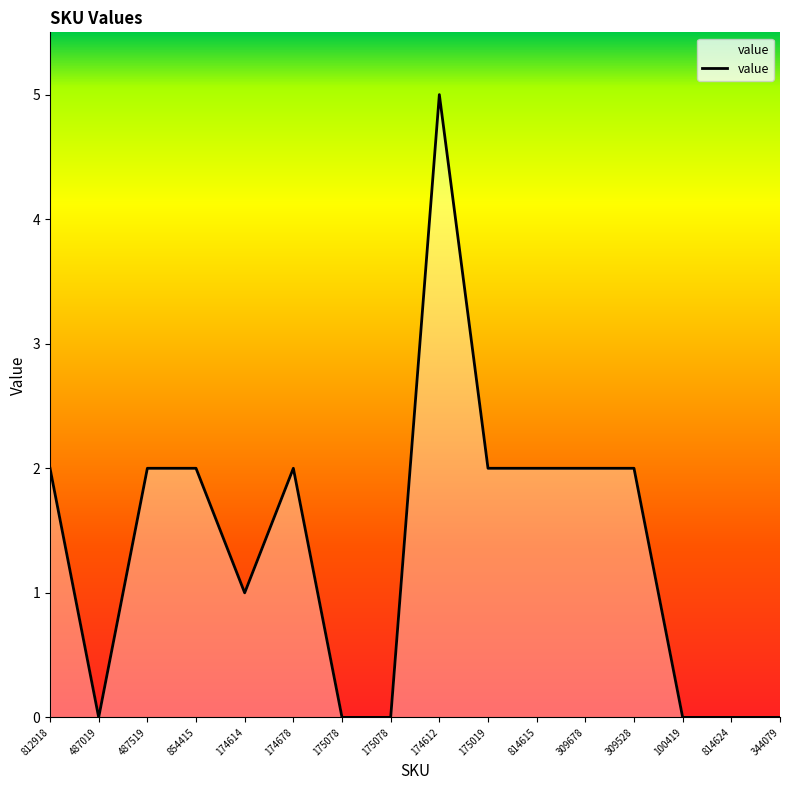

What is the difference between the values at 174678 and 814624?

2